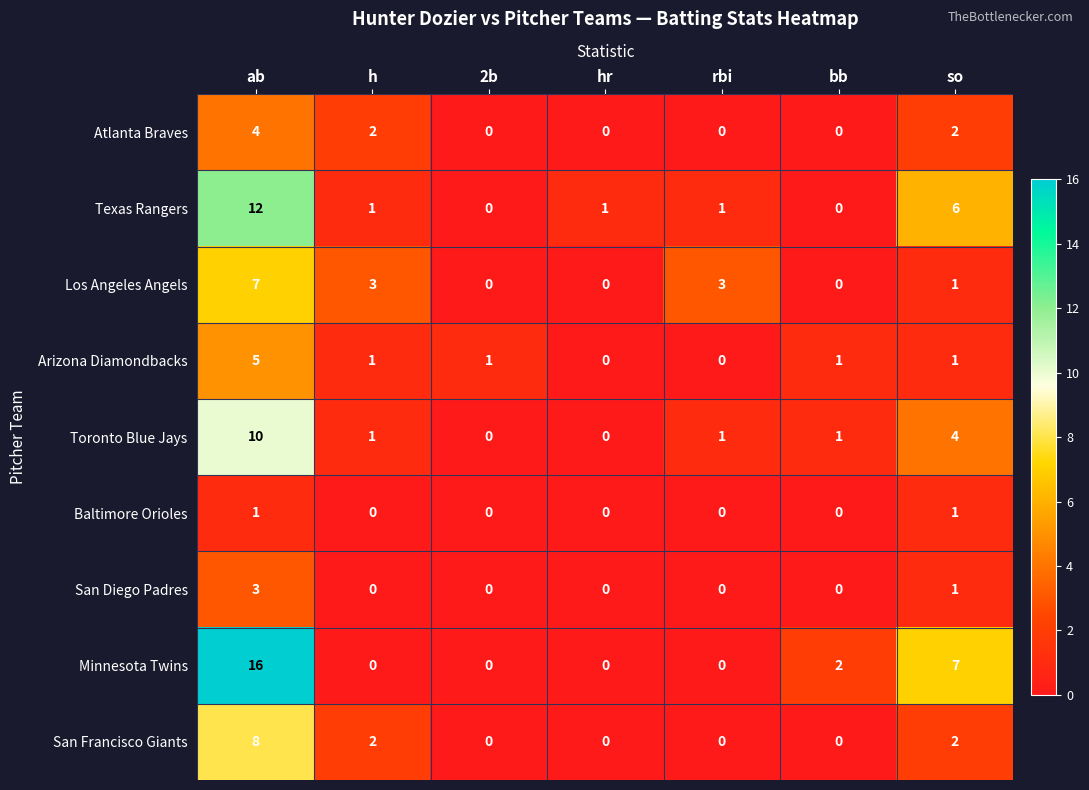

List the series in order of their peak value, highest first.

Minnesota Twins, Texas Rangers, Toronto Blue Jays, San Francisco Giants, Los Angeles Angels, Arizona Diamondbacks, Atlanta Braves, San Diego Padres, Baltimore Orioles